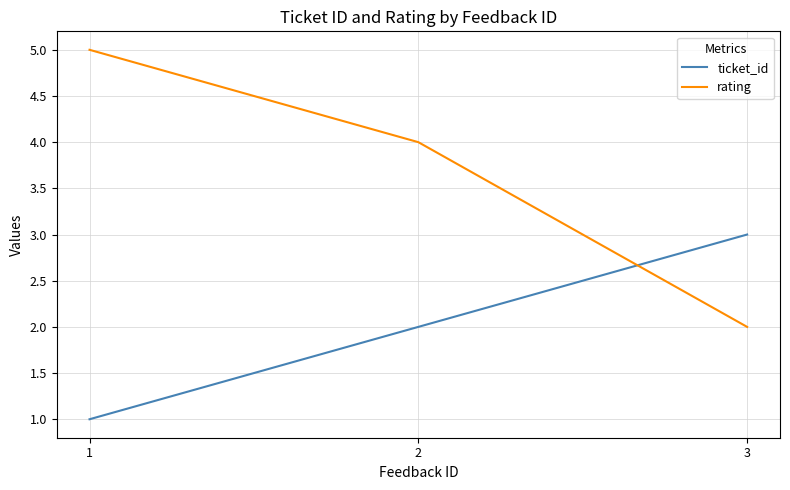

How many rating values are between 2 and 5?

3